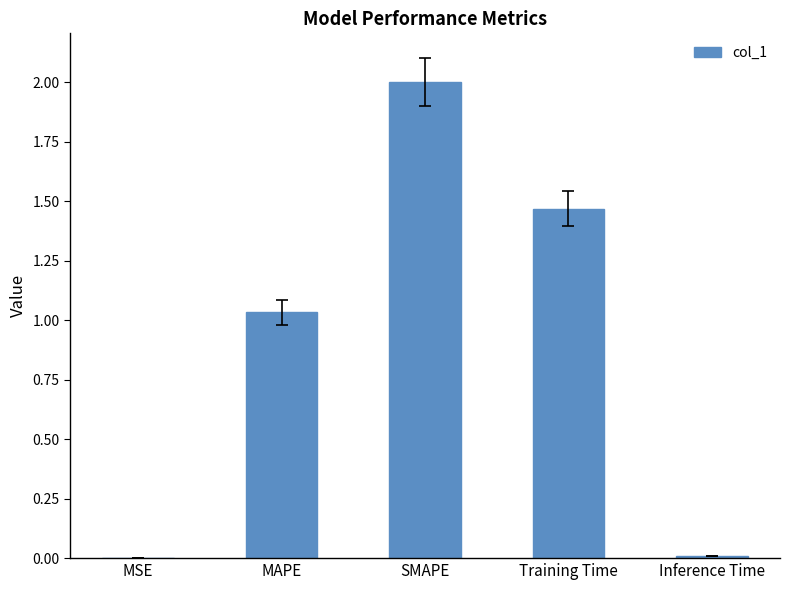

At which label is the value closest to 1?

MAPE